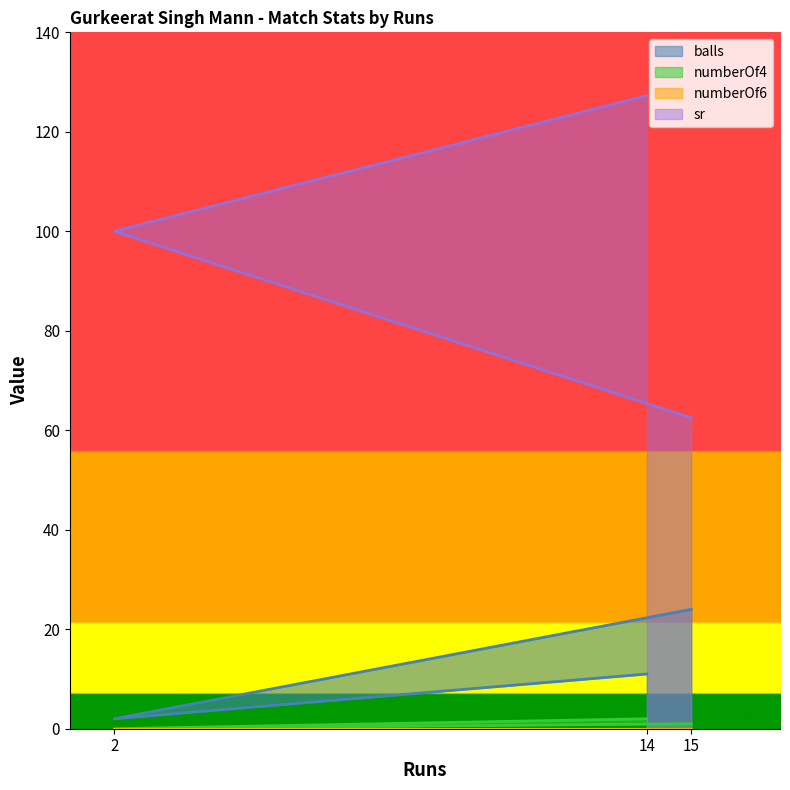

Which series has the widest spread of values?

sr